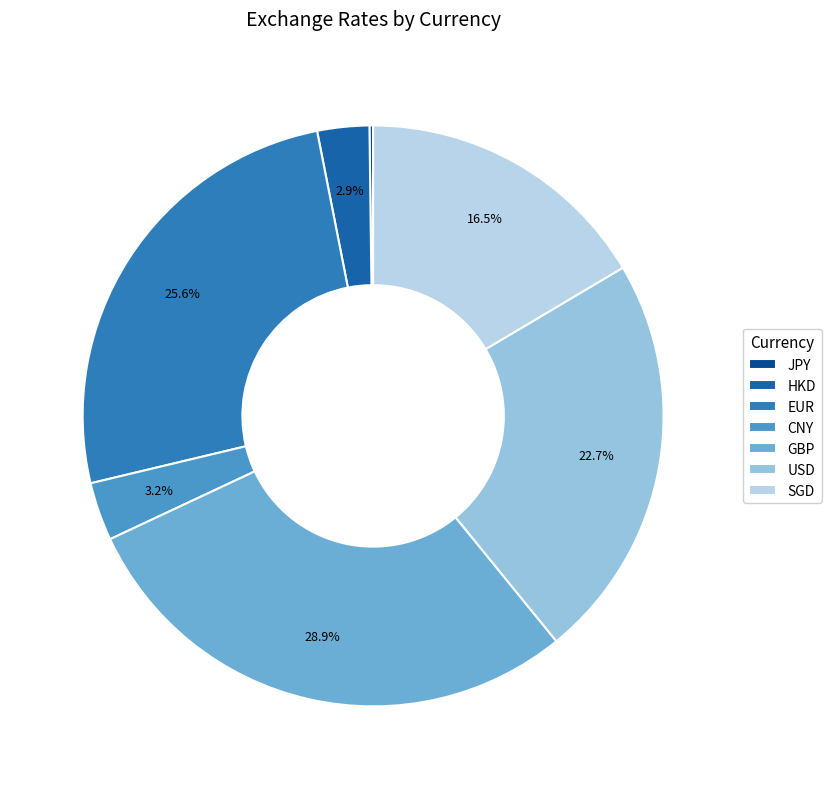

The CNY slice represents 17% of the pie. True or false?

False